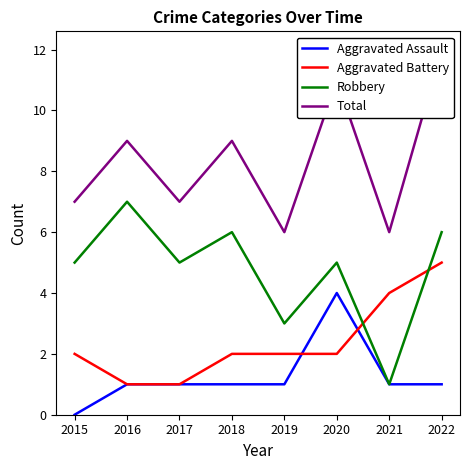

List the series in order of their peak value, highest first.

Total, Robbery, Aggravated Battery, Aggravated Assault